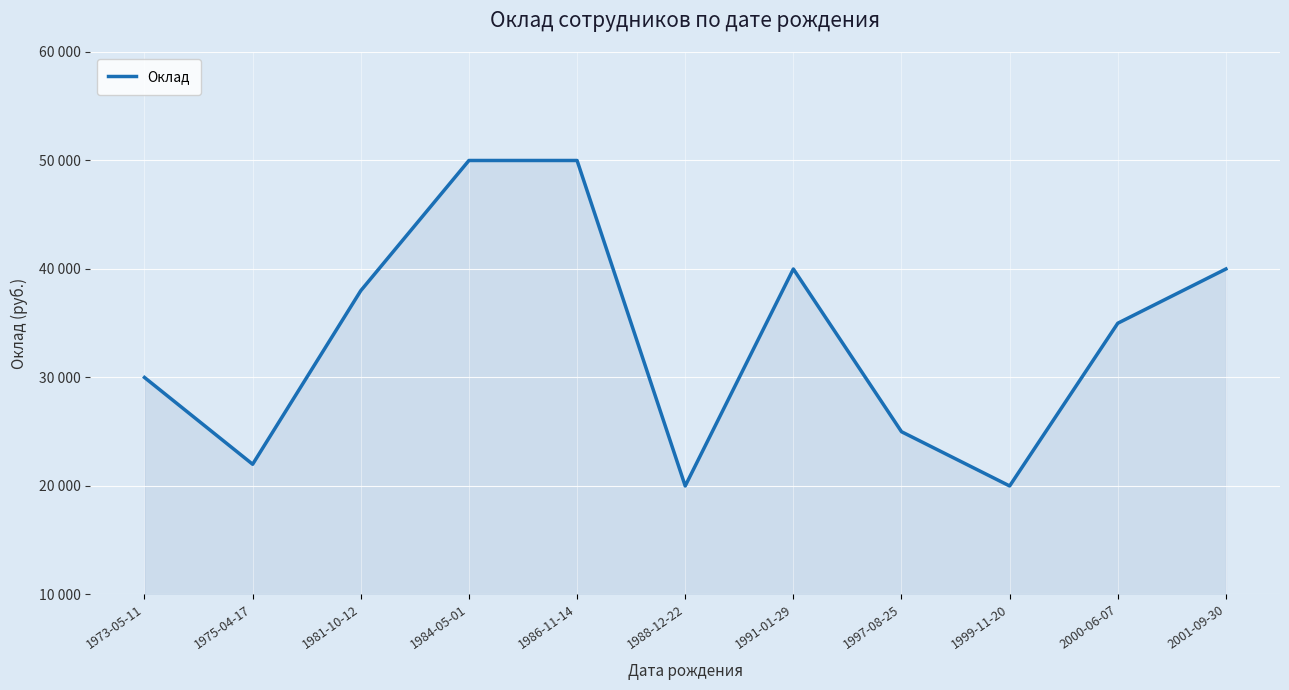

How many interior local valleys (lower than both neighbors) does the data have?

3